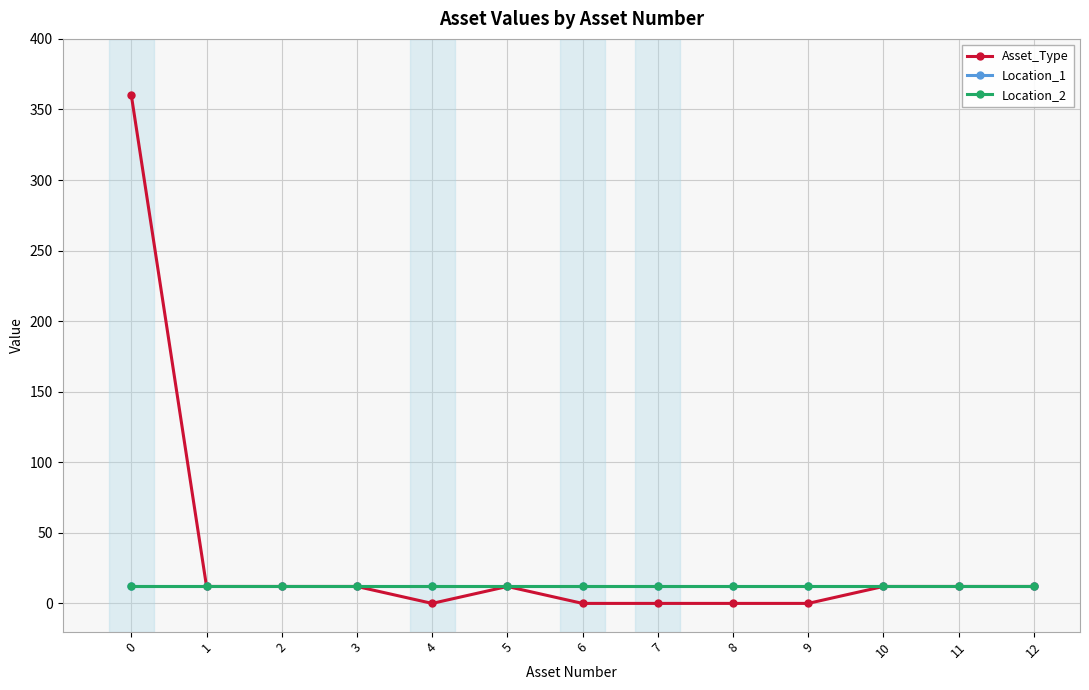

What is the sum of all Asset_Type values?

444